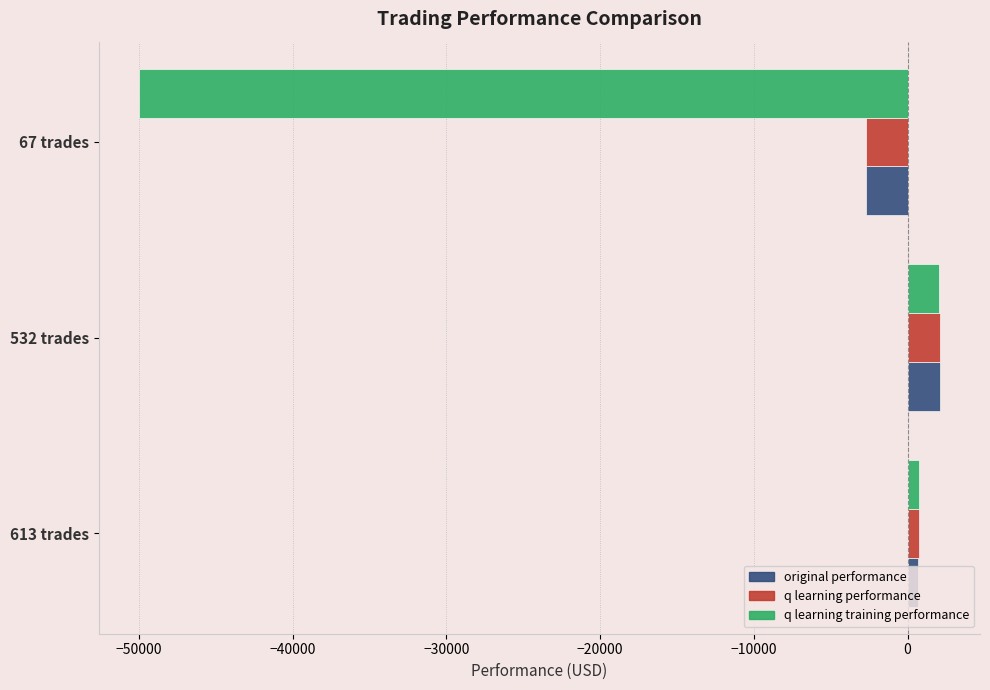

Where is q learning performance nearest to the value -309?

613 trades